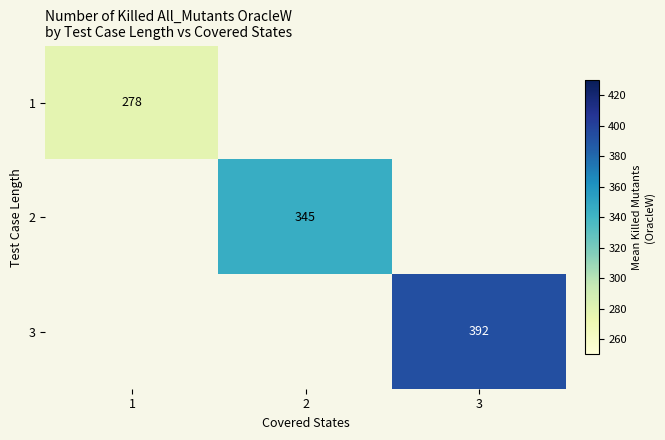

At how many categories does at least one series exceed 355?

1